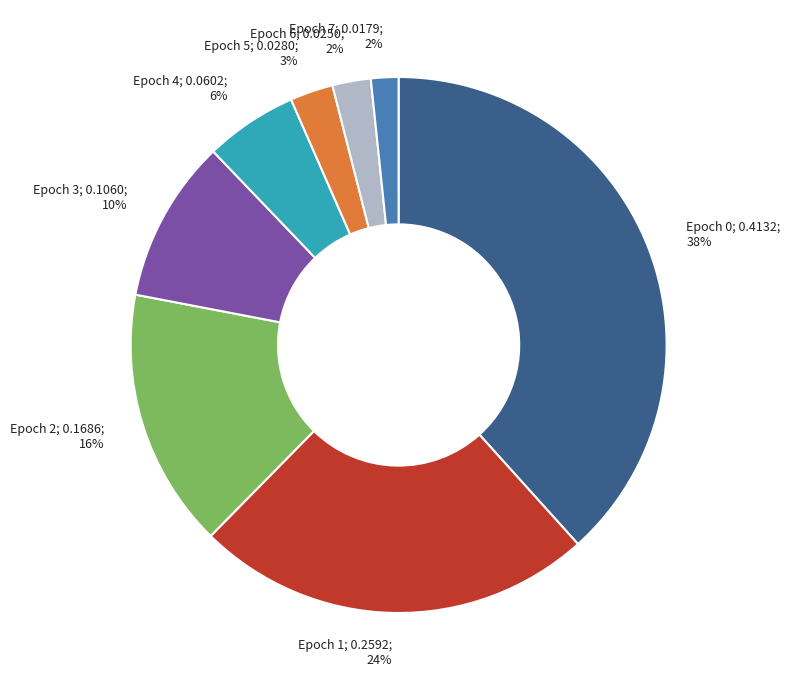

Is there any slice that represents more than half of the pie?

No